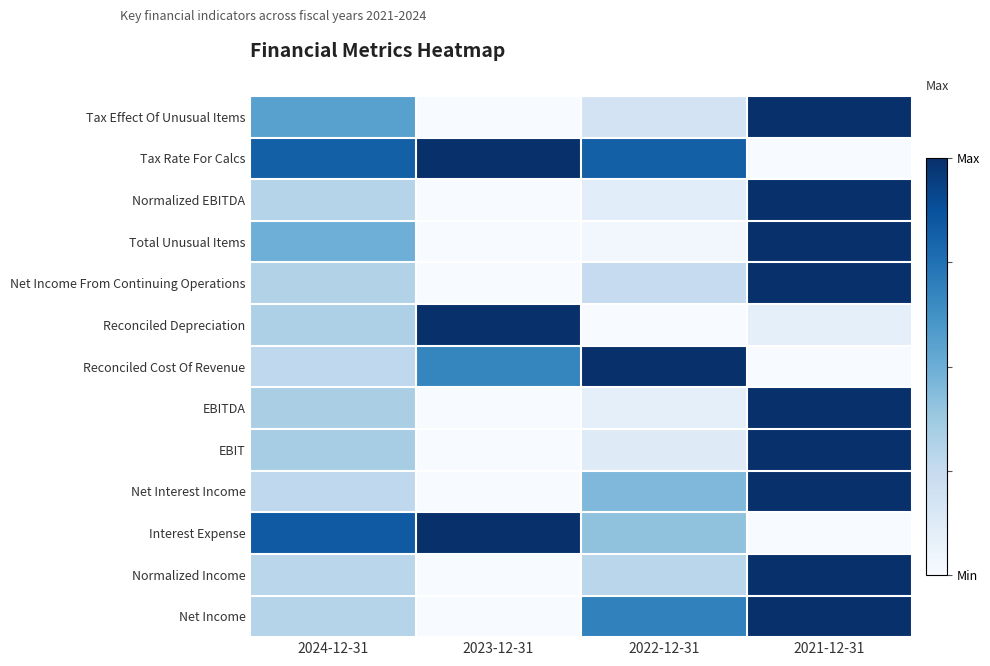

What is the greatest value displayed?

1.0